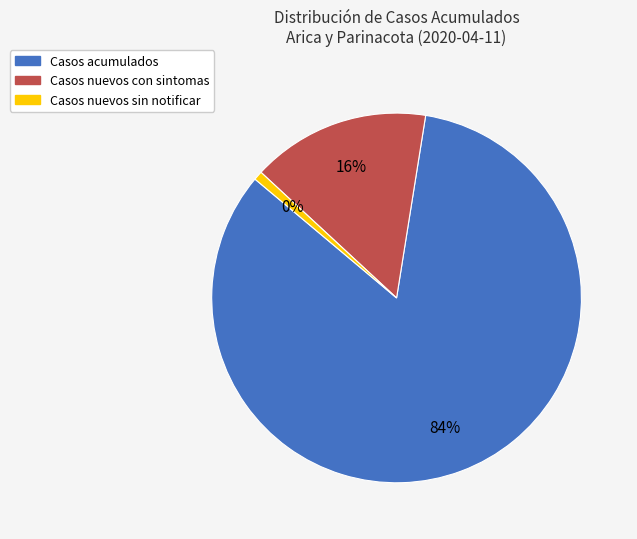

True or false: Arica y Parinacota (Casos nuevos sin sintomas) accounts for 0% of the total.

True